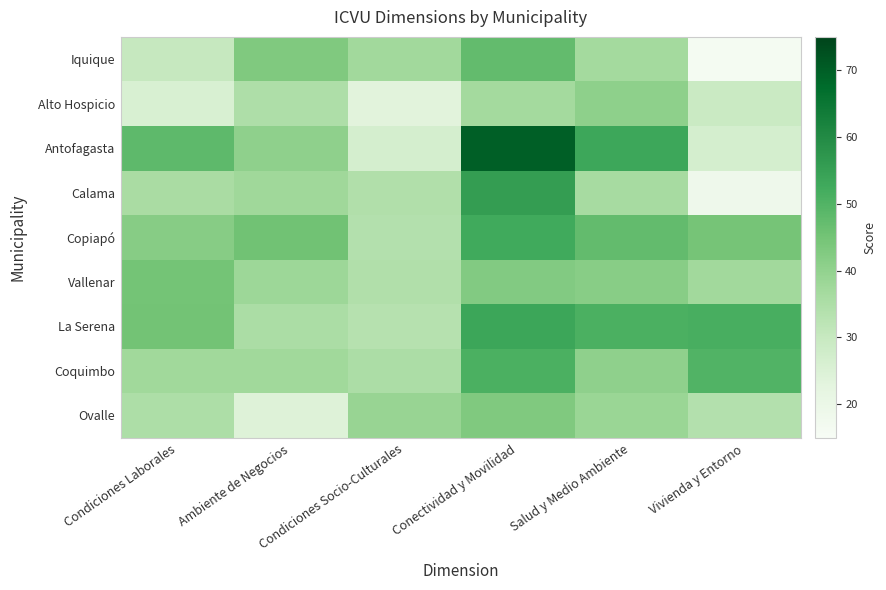

Reading right to left, what are all the values shown in this chart?

Iquique: Vivienda y Entorno=16.0	Salud y Medio Ambiente=37.0	Conectividad y Movilidad=47.5	Condiciones Socio-Culturales=37.2	Ambiente de Negocios=43.1	Condiciones Laborales=30.1
Alto Hospicio: Vivienda y Entorno=29.2	Salud y Medio Ambiente=40.7	Conectividad y Movilidad=37.0	Condiciones Socio-Culturales=23.4	Ambiente de Negocios=34.9	Condiciones Laborales=25.7
Antofagasta: Vivienda y Entorno=26.7	Salud y Medio Ambiente=53.3	Conectividad y Movilidad=69.9	Condiciones Socio-Culturales=26.7	Ambiente de Negocios=40.5	Condiciones Laborales=48.2
Calama: Vivienda y Entorno=18.6	Salud y Medio Ambiente=36.2	Conectividad y Movilidad=55.7	Condiciones Socio-Culturales=34.4	Ambiente de Negocios=37.6	Condiciones Laborales=35.7
Copiapó: Vivienda y Entorno=44.6	Salud y Medio Ambiente=47.4	Conectividad y Movilidad=52.6	Condiciones Socio-Culturales=33.9	Ambiente de Negocios=45.4	Condiciones Laborales=41.8
Vallenar: Vivienda y Entorno=37.1	Salud y Medio Ambiente=41.5	Conectividad y Movilidad=42.5	Condiciones Socio-Culturales=34.3	Ambiente de Negocios=38.0	Condiciones Laborales=44.8
La Serena: Vivienda y Entorno=51.5	Salud y Medio Ambiente=50.9	Conectividad y Movilidad=53.5	Condiciones Socio-Culturales=33.4	Ambiente de Negocios=35.4	Condiciones Laborales=45.1
Coquimbo: Vivienda y Entorno=50.0	Salud y Medio Ambiente=40.5	Conectividad y Movilidad=51.0	Condiciones Socio-Culturales=35.2	Ambiente de Negocios=37.3	Condiciones Laborales=37.3
Ovalle: Vivienda y Entorno=33.8	Salud y Medio Ambiente=38.6	Conectividad y Movilidad=42.9	Condiciones Socio-Culturales=39.1	Ambiente de Negocios=24.3	Condiciones Laborales=35.1